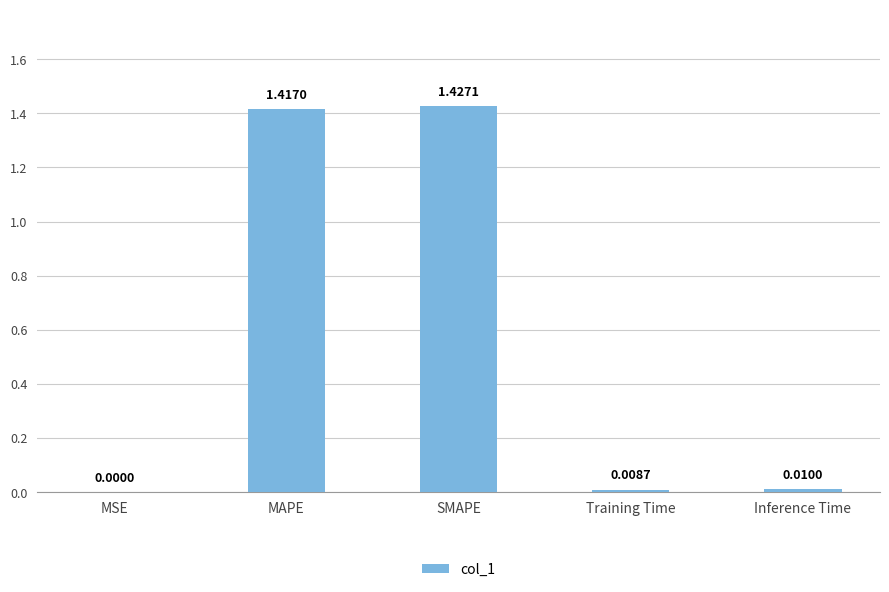

Which category has the highest value across all series?

SMAPE